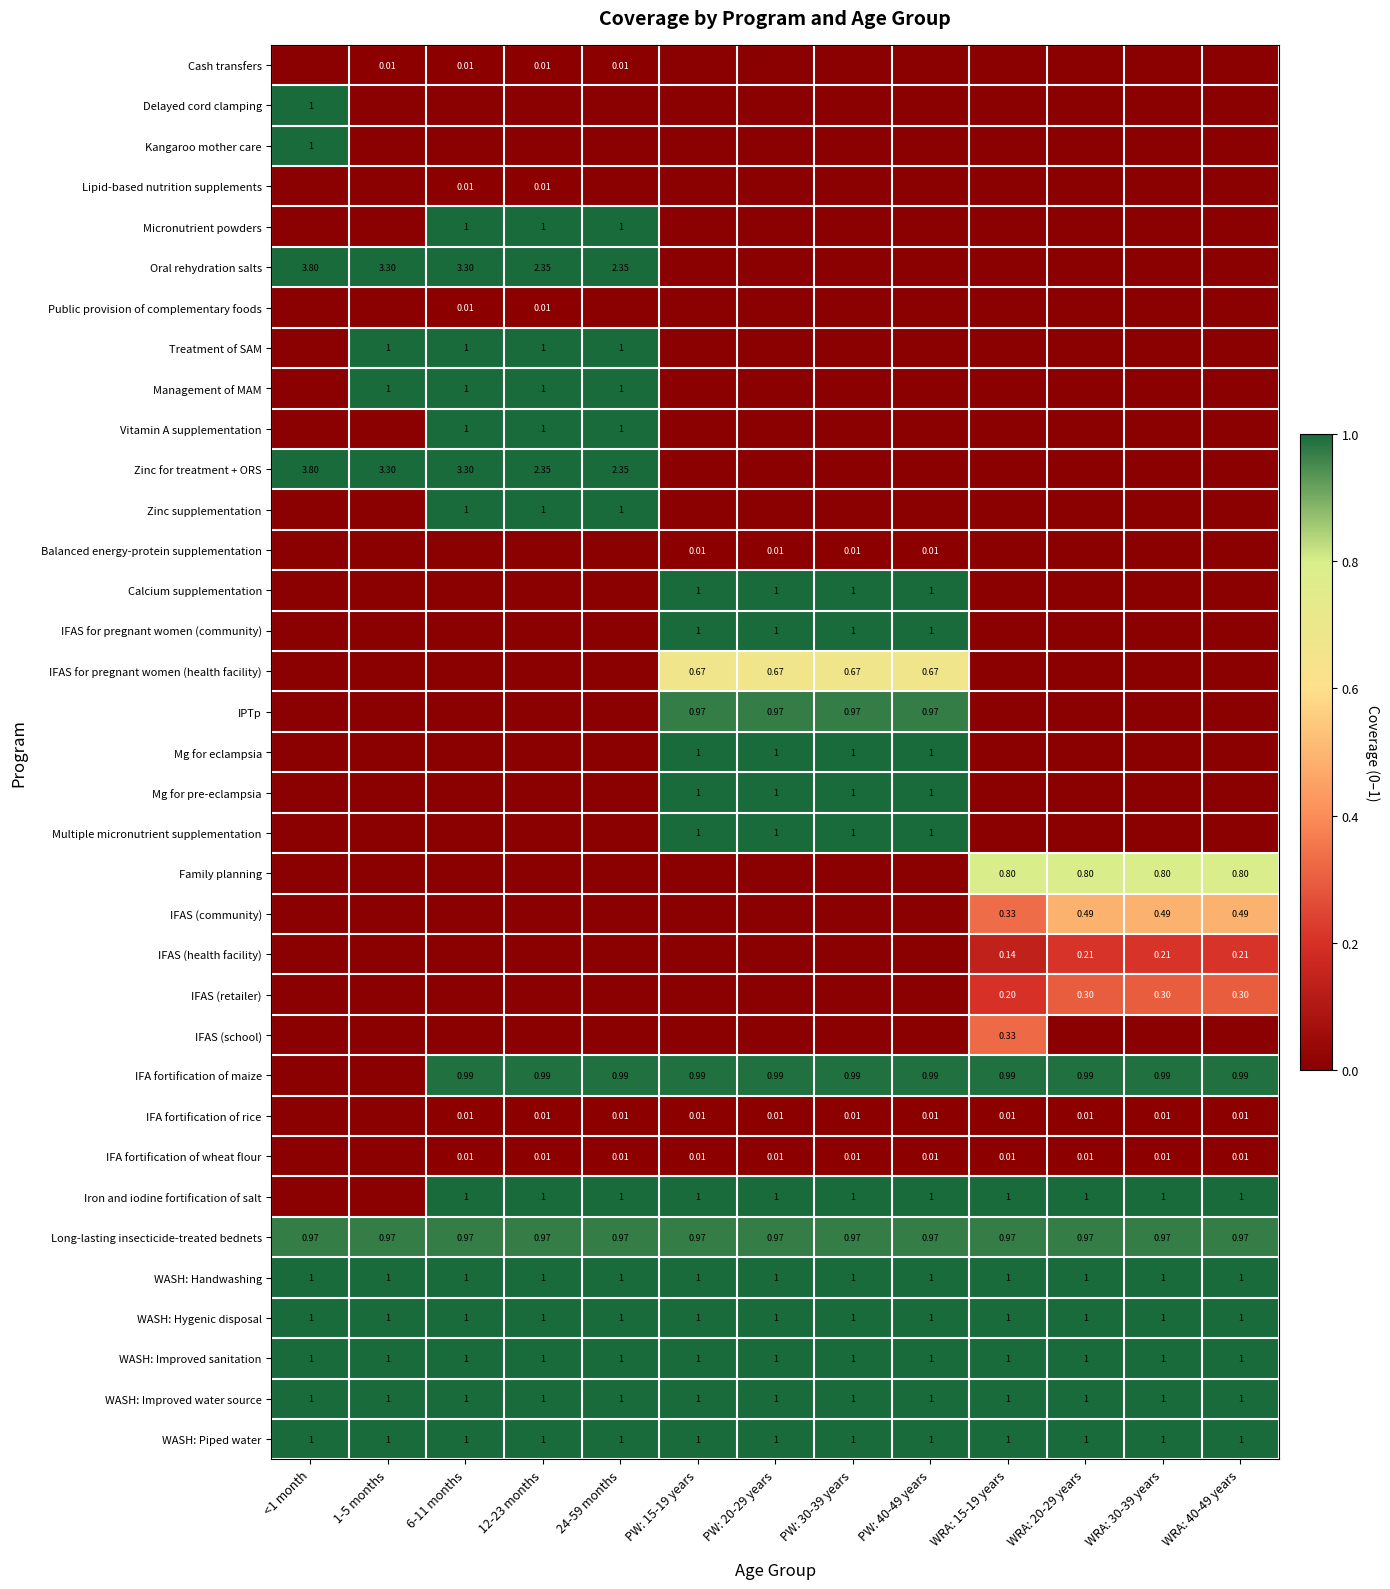

What is the sum of all WASH: Improved sanitation values?

13.0